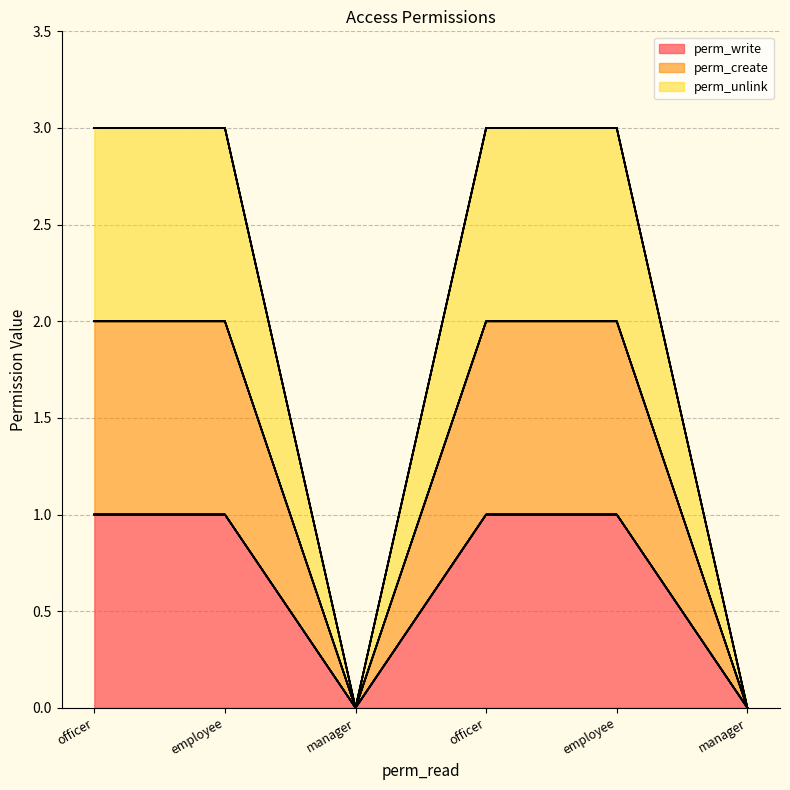

How many lines are shown in the chart?

3